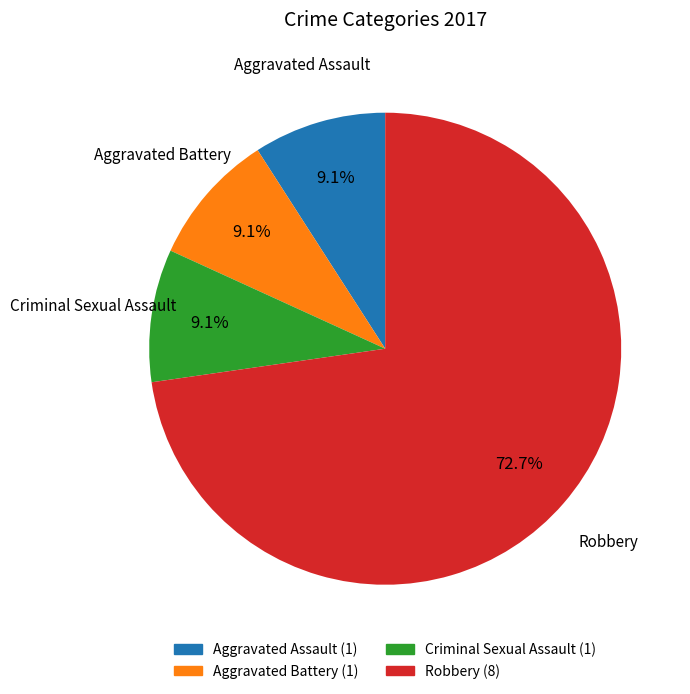

Approximately how many times larger is the value at Aggravated Battery compared to Aggravated Assault?

1.0